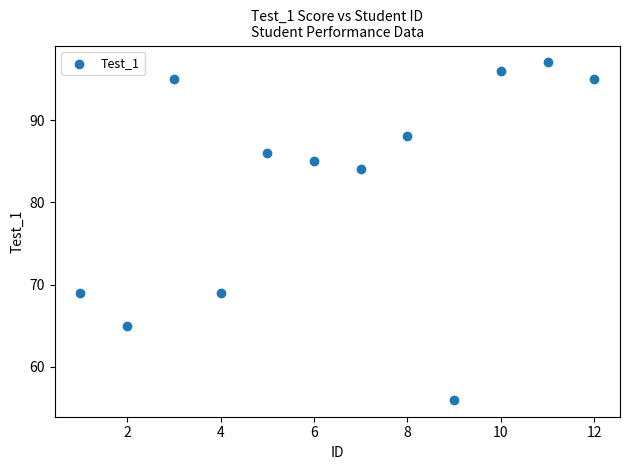

What is the average X value?

6